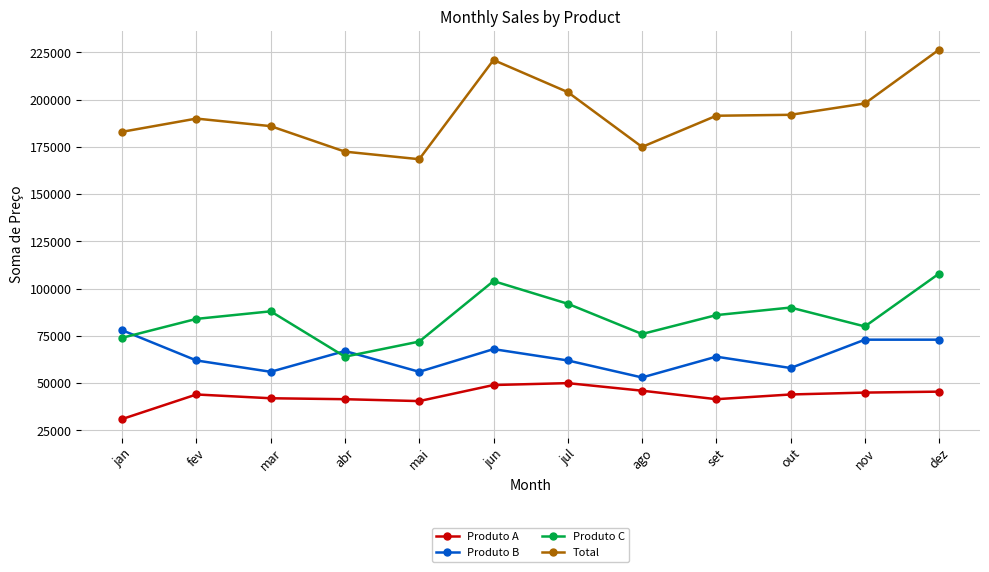

True or false: Produto A and Produto B cross at least once.

False